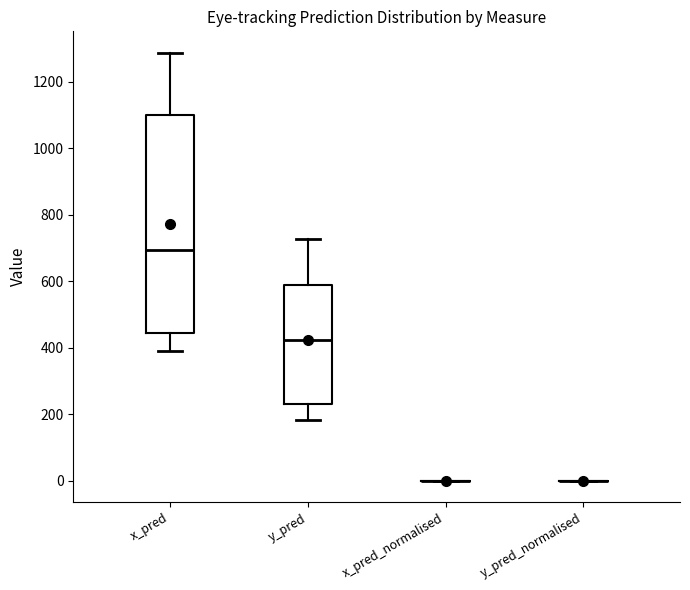

Which box is the tallest, from its lower edge to its upper edge?

x_pred